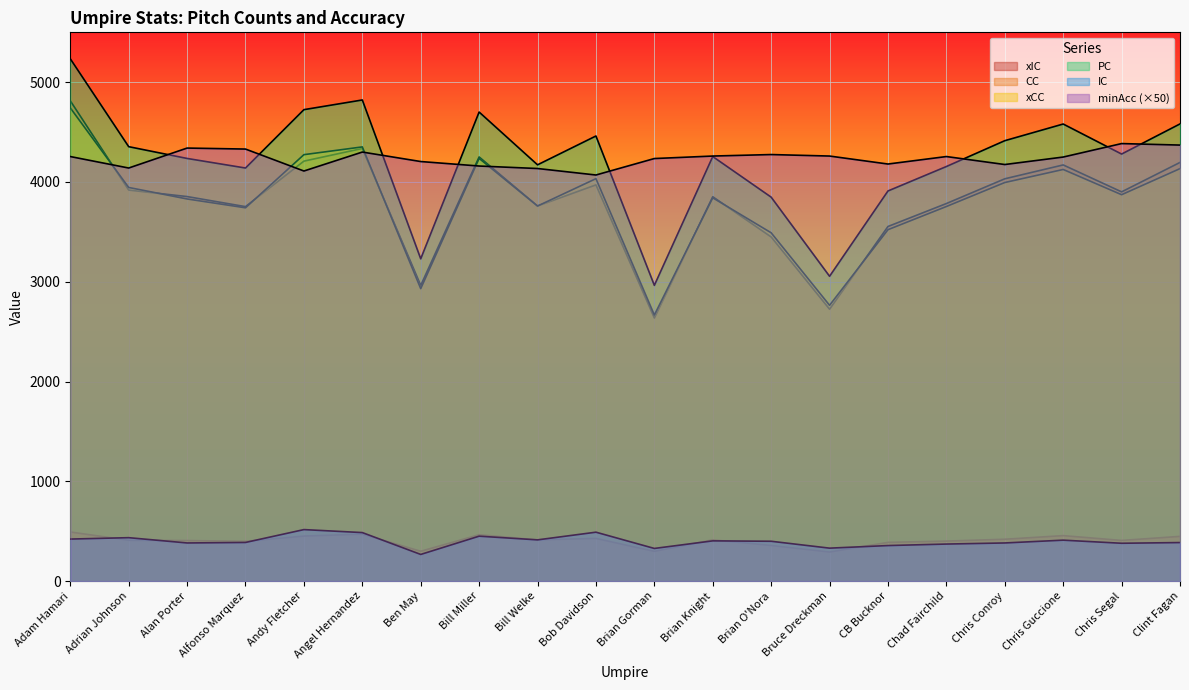

True or false: CC and PC cross at least once.

False